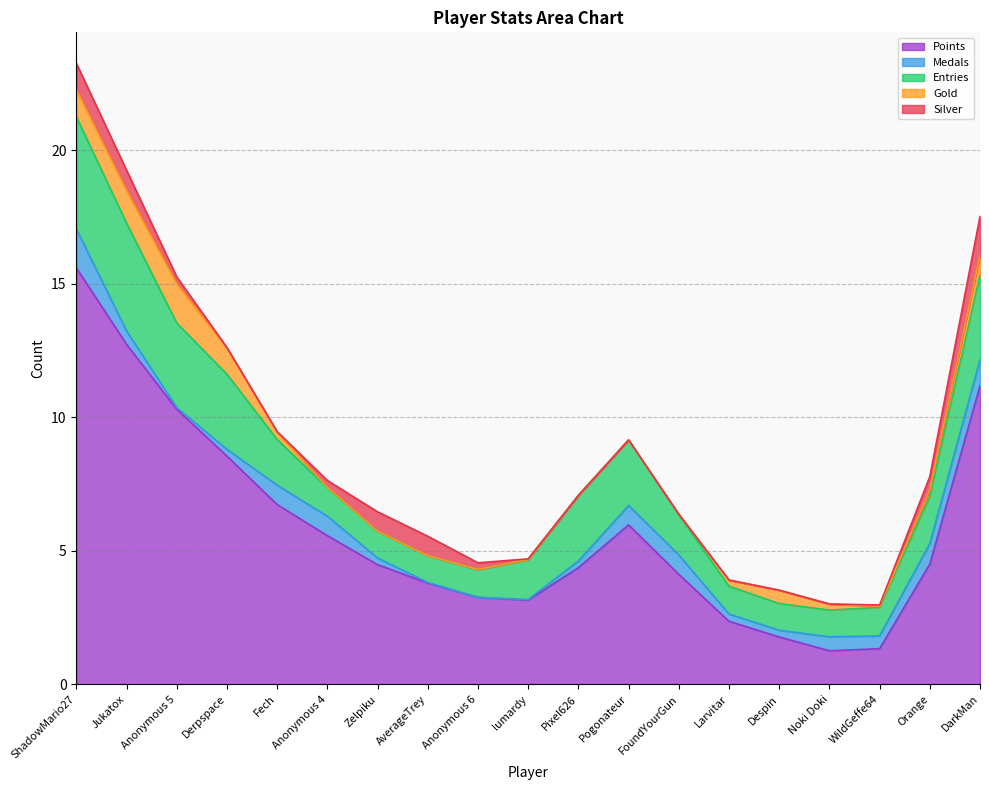

At which category is the sum across all series the highest?

ShadowMario27